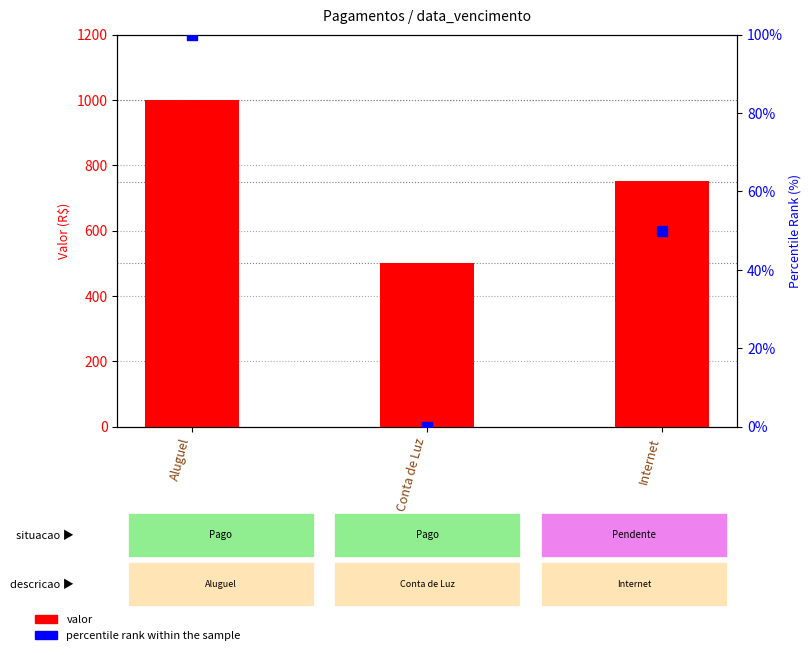

Which series contains the lowest Y value?

percentile rank within the sample